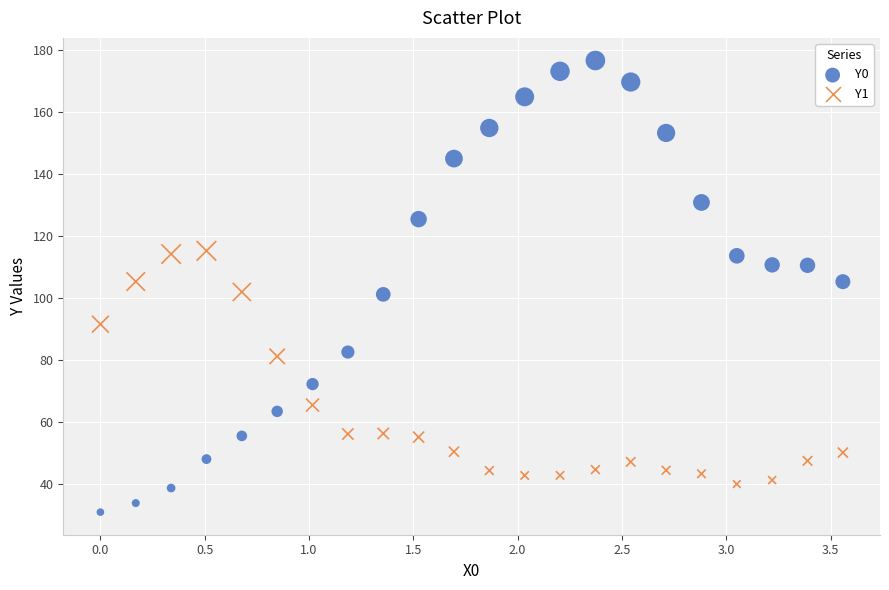

Across all data points, what is the range of X values (max minus min)?

3.6